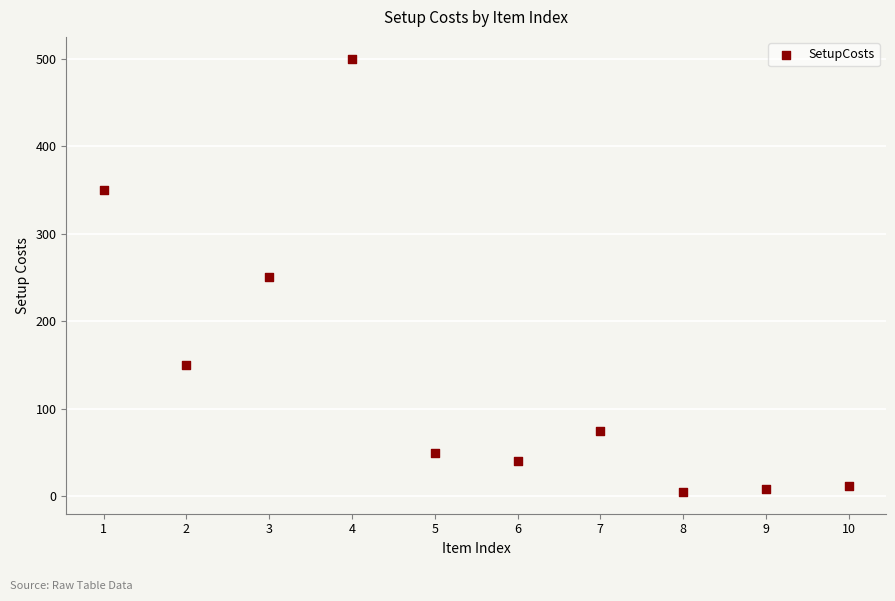

What is the range of Y values (max minus min)?

495.0